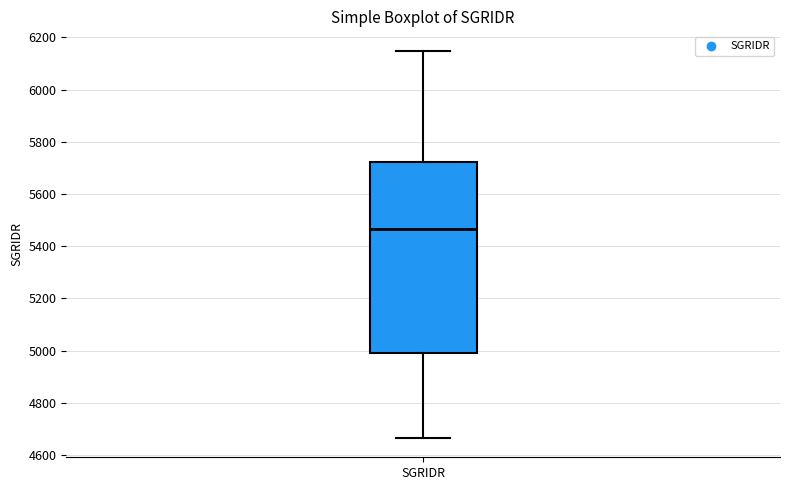

Transcribe this box plot: give where the median line is, the range the box spans, and where the two whiskers end, as read against the y-axis. The values are not printed on the chart, so give them approximately, as read against the axis.

median 5460, box 5000 to 5720, whiskers 4660 to 6140